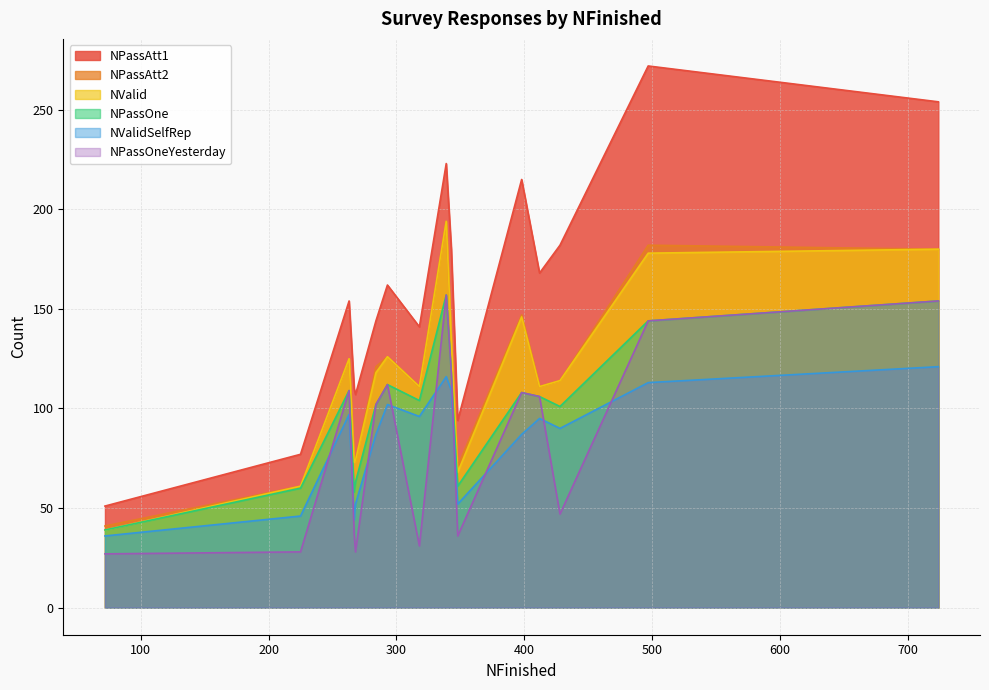

True or false: NPassAtt1 and NValidSelfRep cross at least once.

False